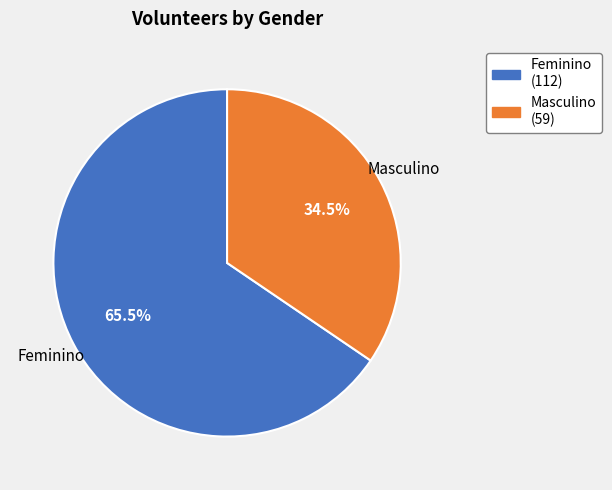

How much of the chart is everything except Masculino?

65.5%